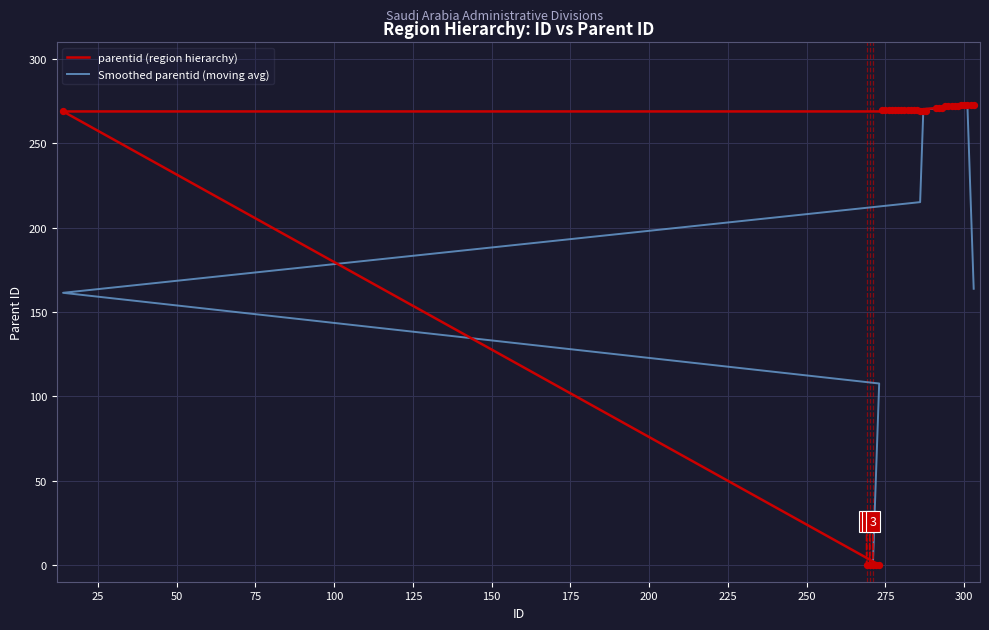

Which series contains the lowest Y value?

parentid (region hierarchy)